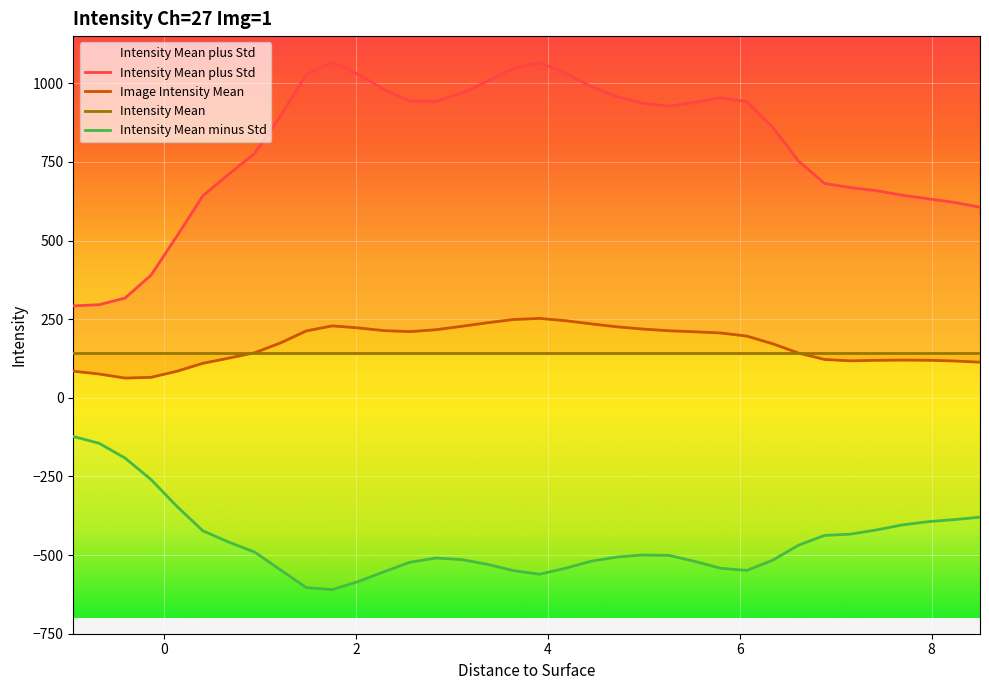

Which series has the largest range (max minus min)?

Intensity Mean plus Std